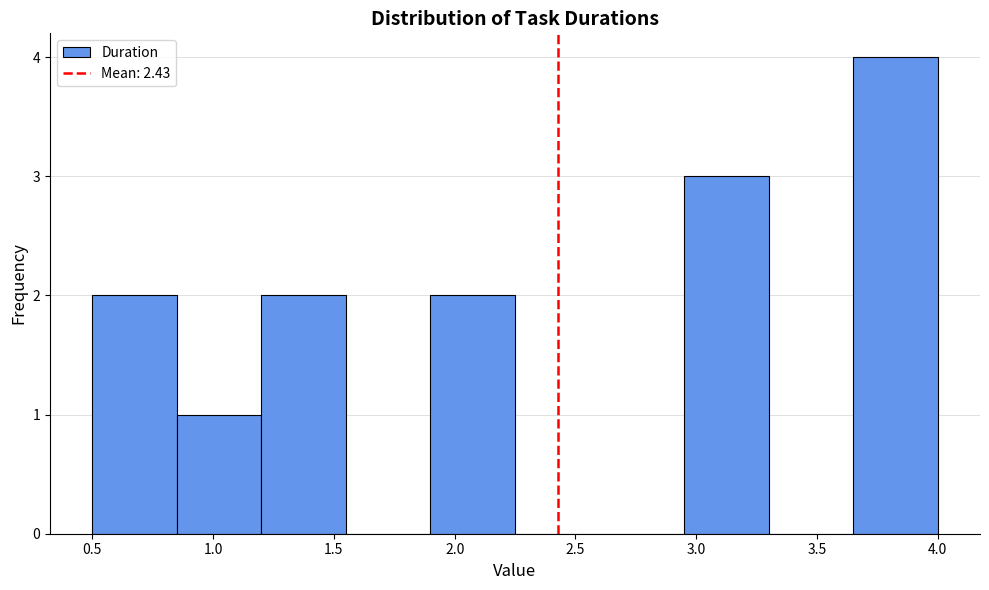

Reading left to right, transcribe this chart: for each bar, give the range it covers on the x-axis and its height. The values are not printed on the chart, so give them approximately, as read against the axis.

0.50 to 0.85: 2
0.85 to 1.20: 1
1.20 to 1.55: 2
1.55 to 1.90: 0
1.90 to 2.25: 2
2.25 to 2.60: 0
2.60 to 2.95: 0
2.95 to 3.30: 3
3.30 to 3.65: 0
3.65 to 4.00: 4